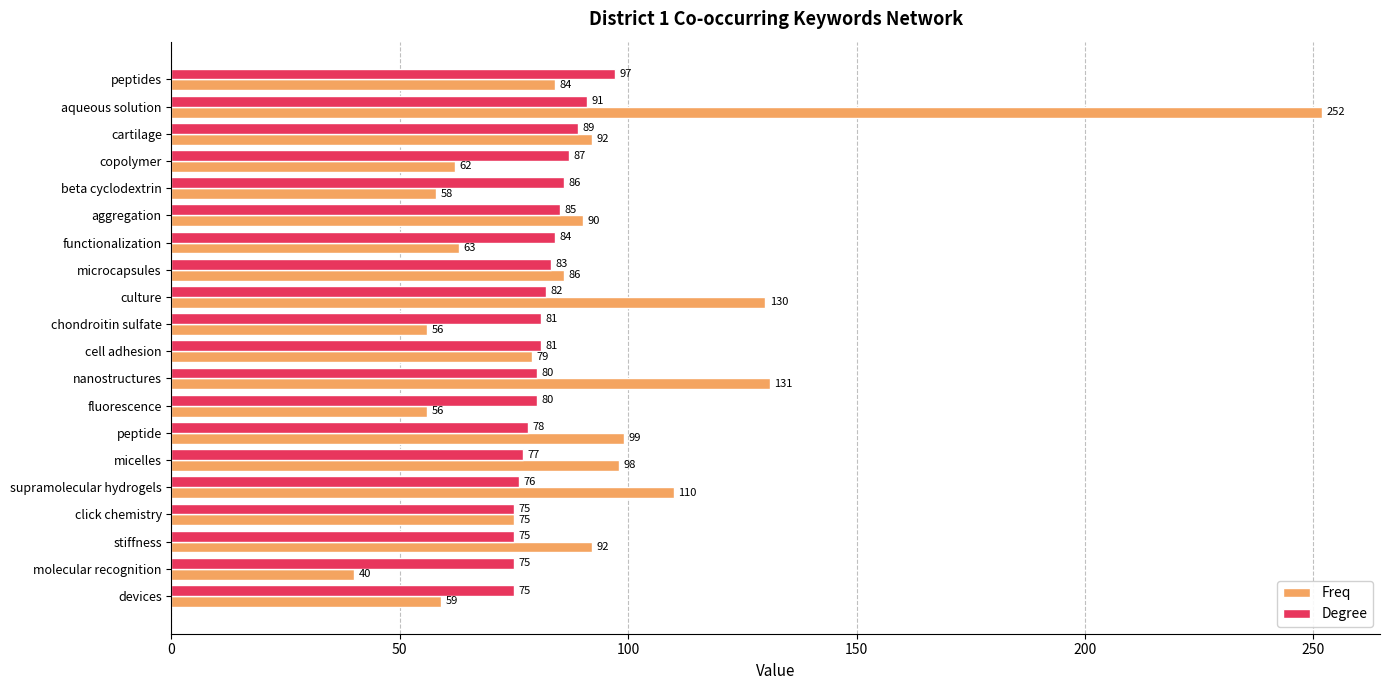

What is the total value across all series at stiffness?

167